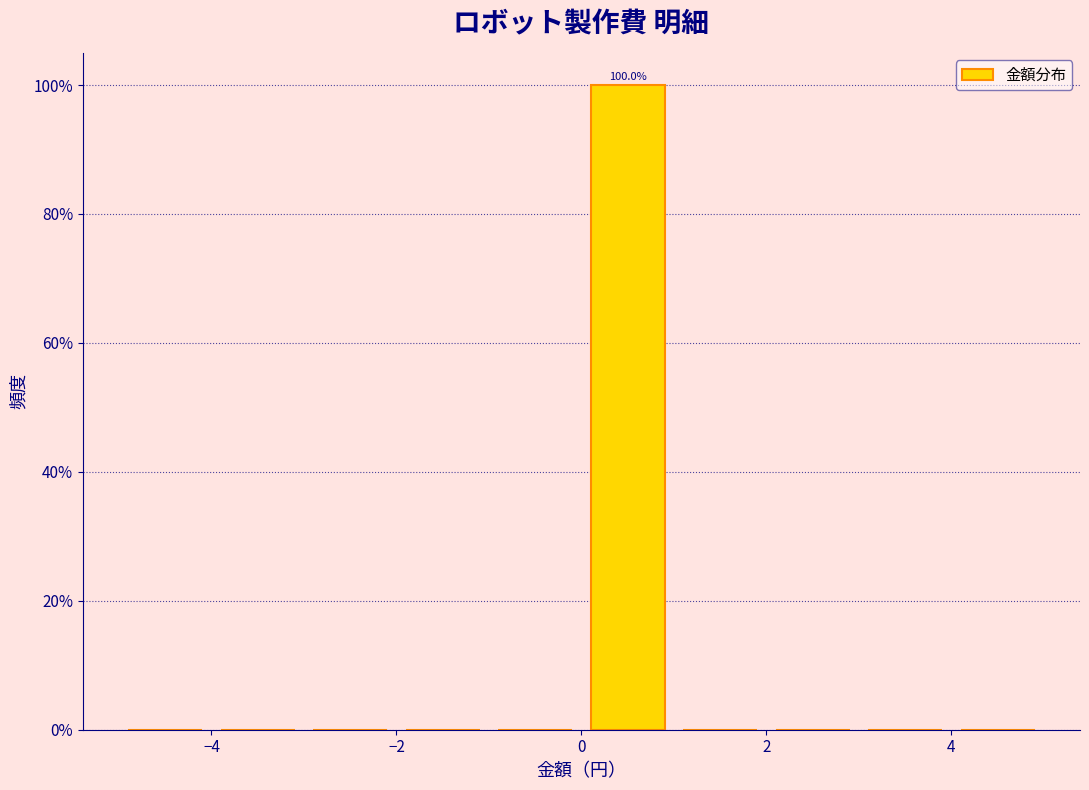

Over which range of the x-axis is the bar tallest?

0 to 1